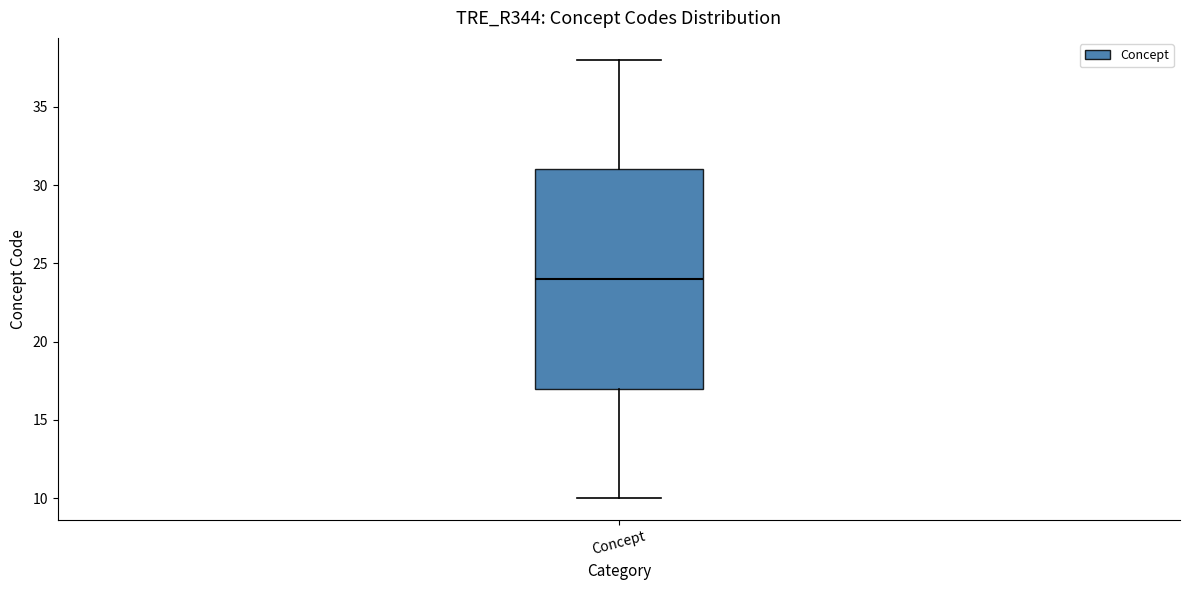

Read this box plot against the y-axis: the position of the median line, the range covered by the box, and the ends of both whiskers. The values are not printed on the chart, so give them approximately, as read against the axis.

median 24, box 17 to 31, whiskers 10 to 38